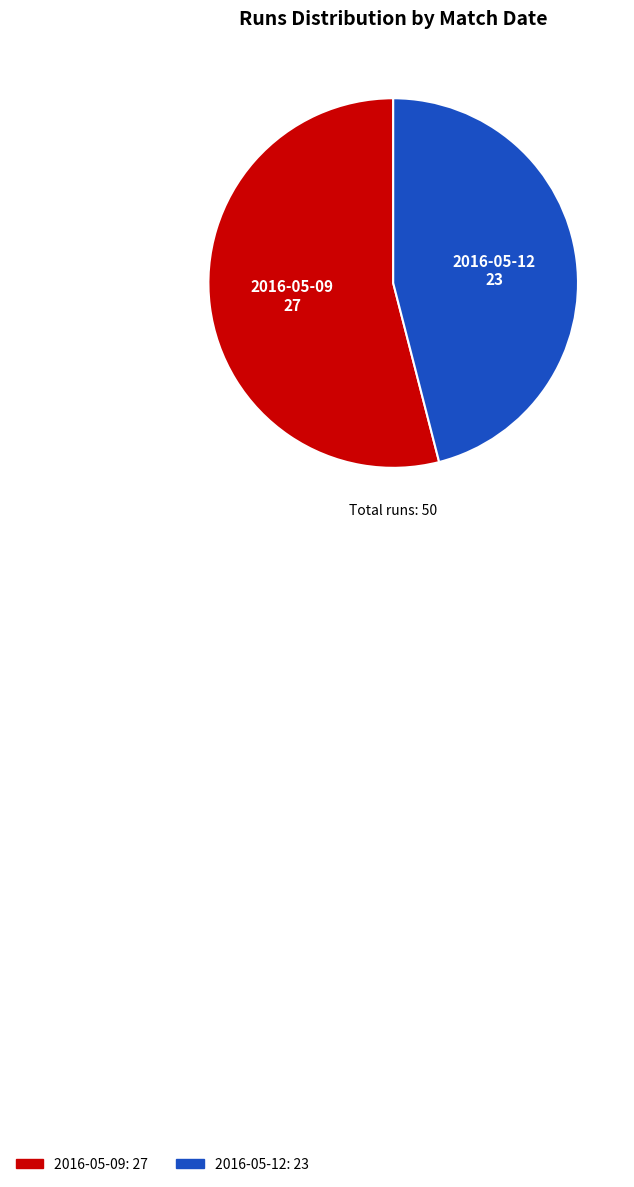

Approximately how many times larger is the value at 2016-05-12 compared to 2016-05-09?

0.9